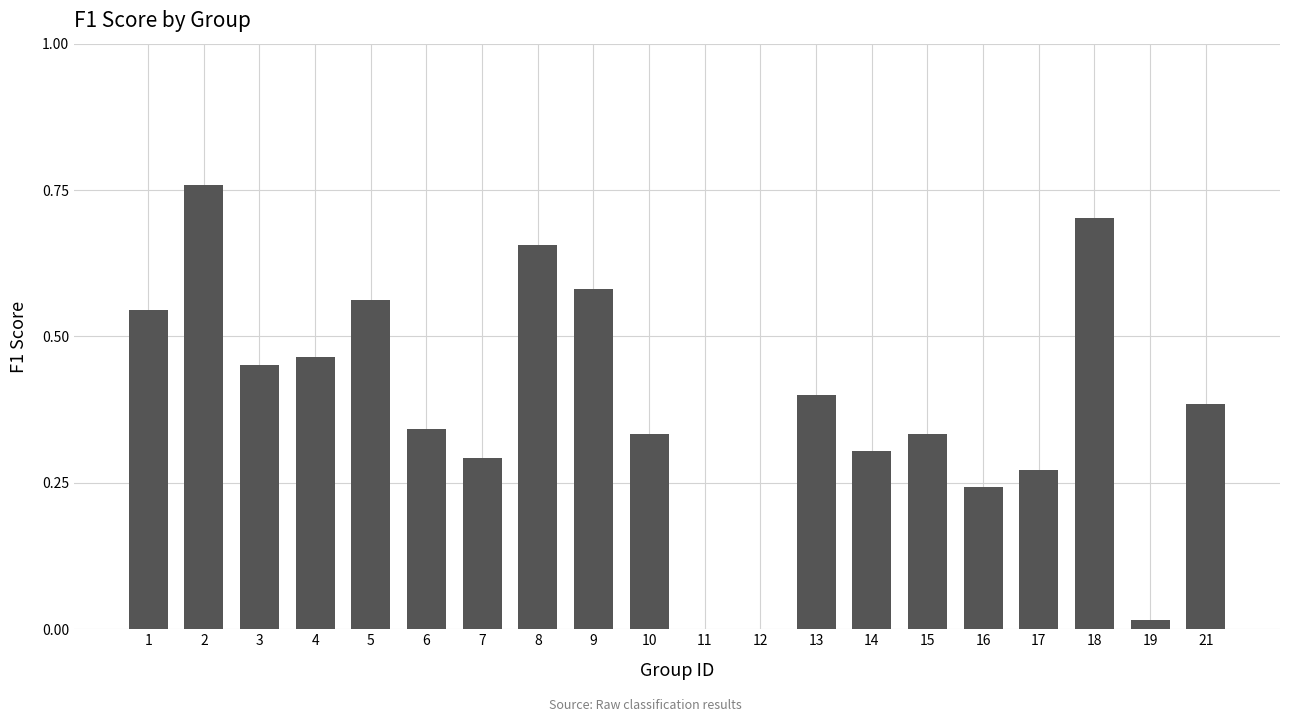

What is the change in value from 12 to 17?

+0.3